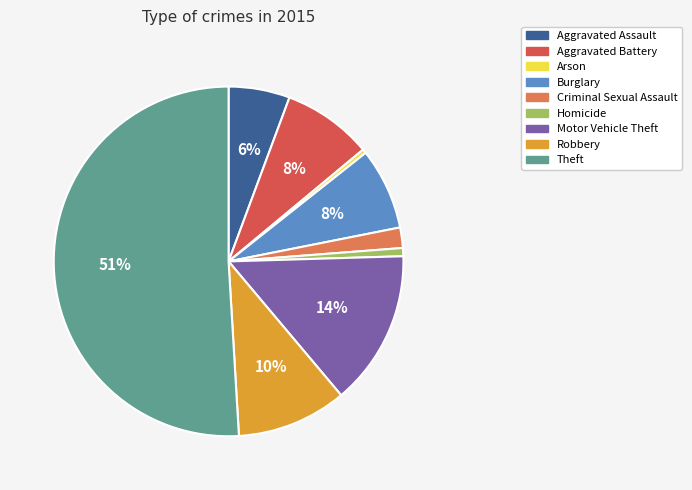

To the nearest percent, what is the difference between the largest and smallest slice percentages?

51%